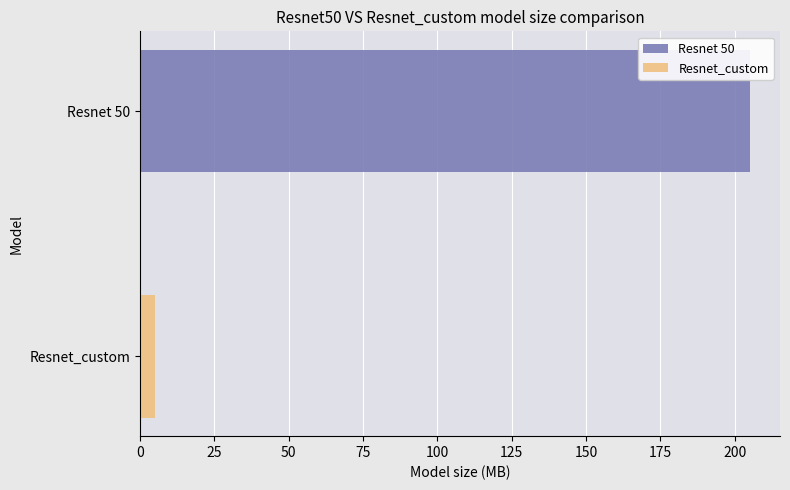

Which series has the widest spread of values?

Resnet 50